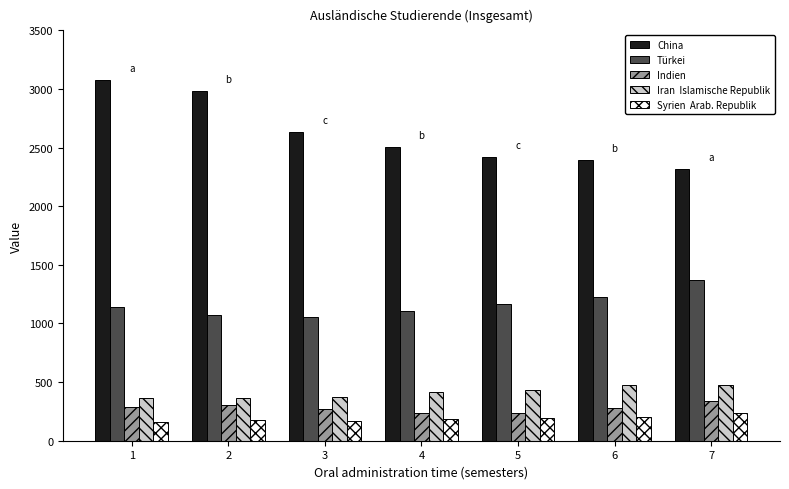

What is the difference between the highest and lowest values at 5?

2223